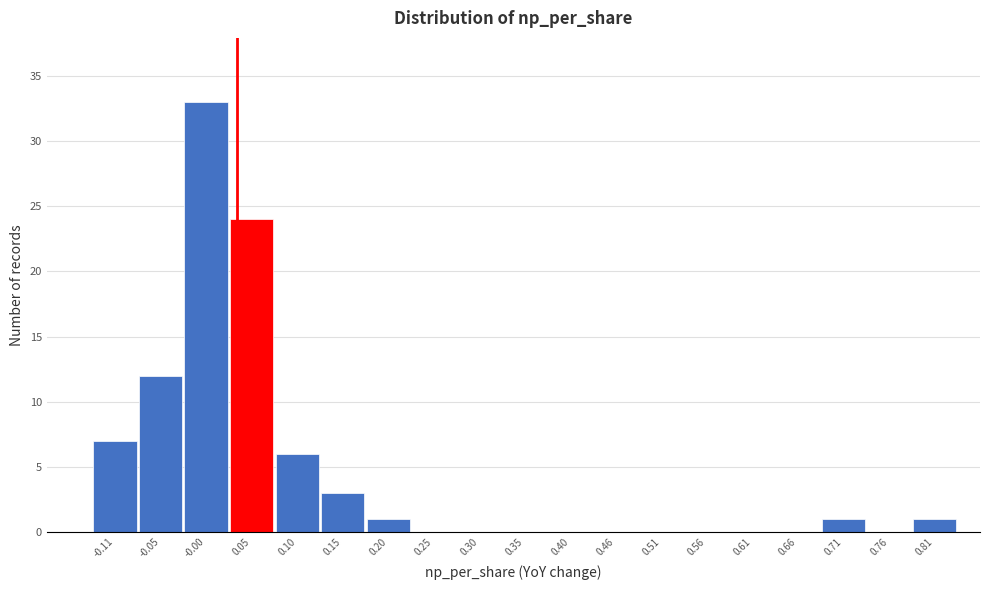

Reading left to right, transcribe all the data shown in this chart.

-0.11=7	-0.05=12	-0.00=33	0.05=24	0.10=6	0.15=3	0.20=1	0.25=0	0.30=0	0.35=0	0.40=0	0.46=0	0.51=0	0.56=0	0.61=0	0.66=0	0.71=1	0.76=0	0.81=1